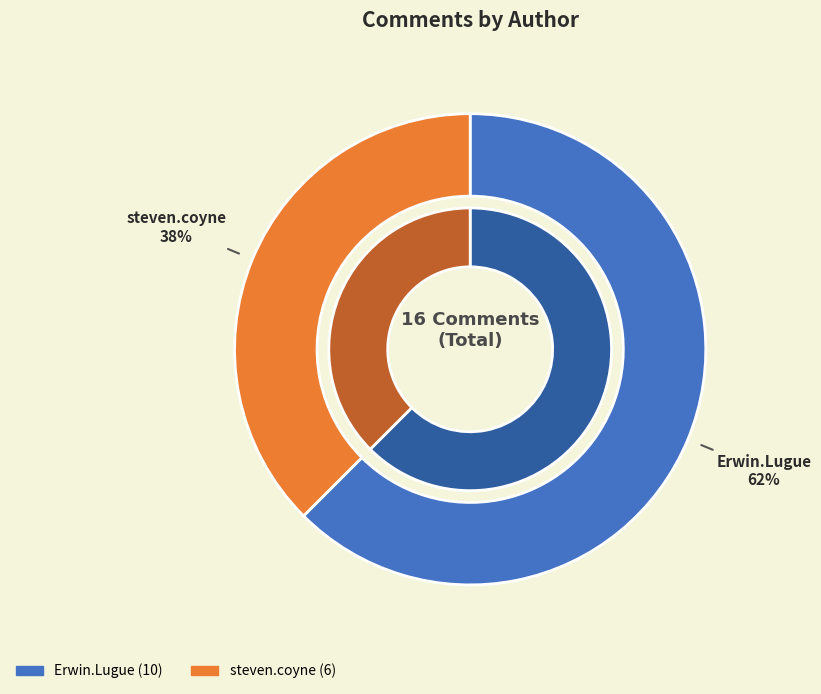

Does steven.coyne account for over 50% of the chart?

No